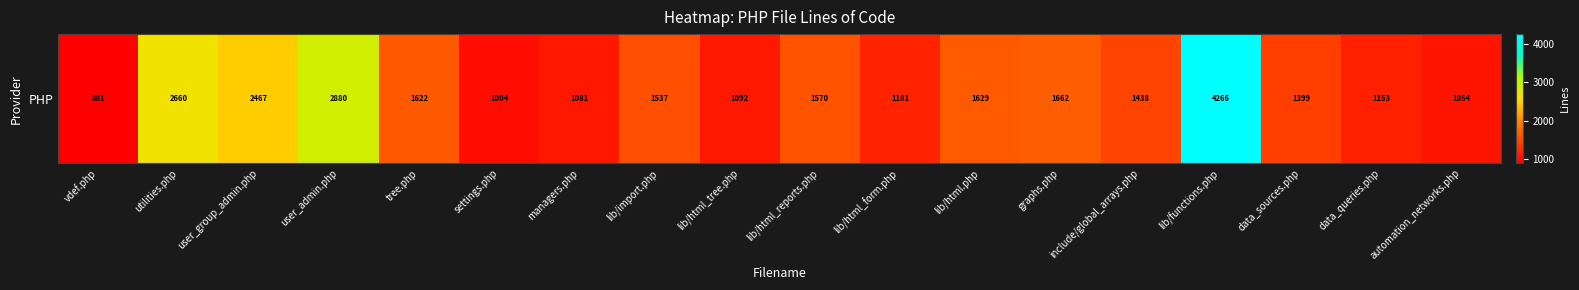

What is the change in value from utilities.php to user_admin.php?

+220